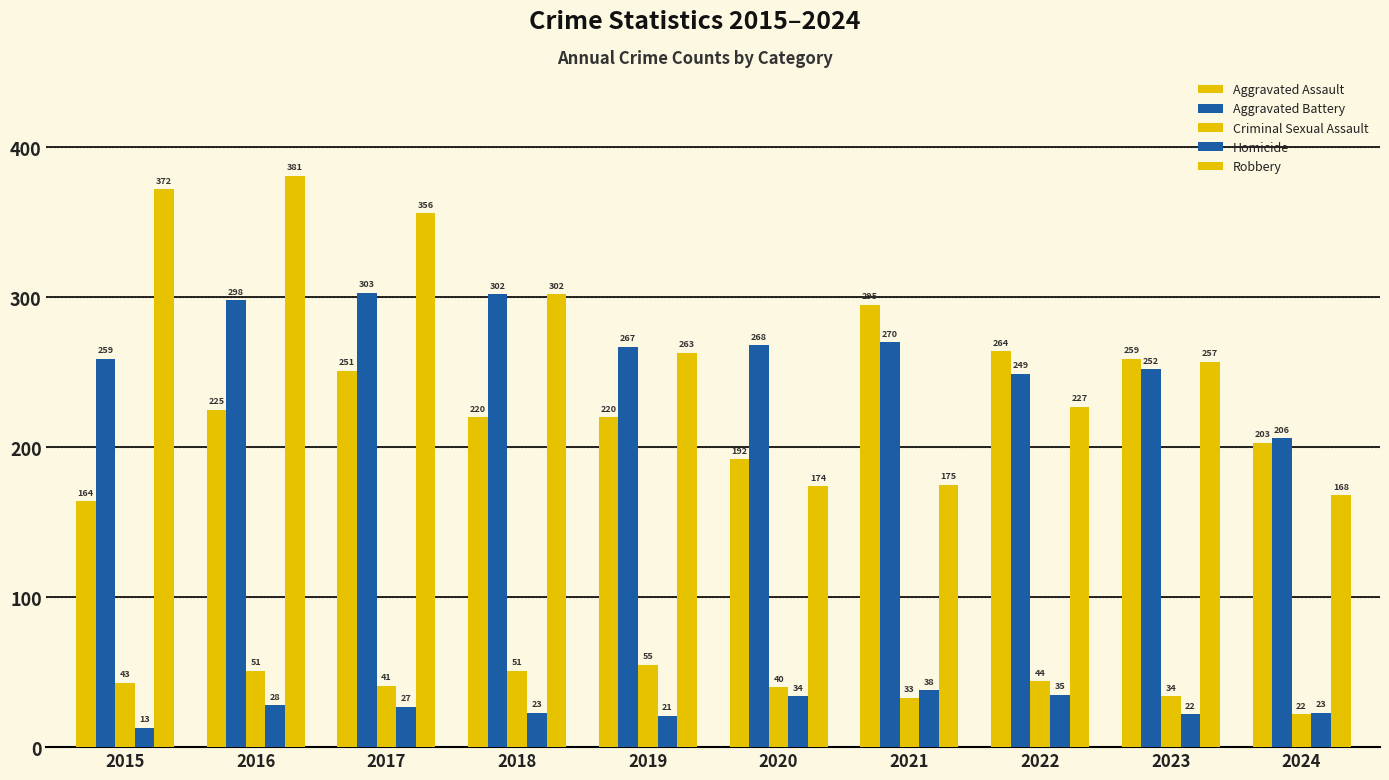

Does the chart contain stacked bars?

No